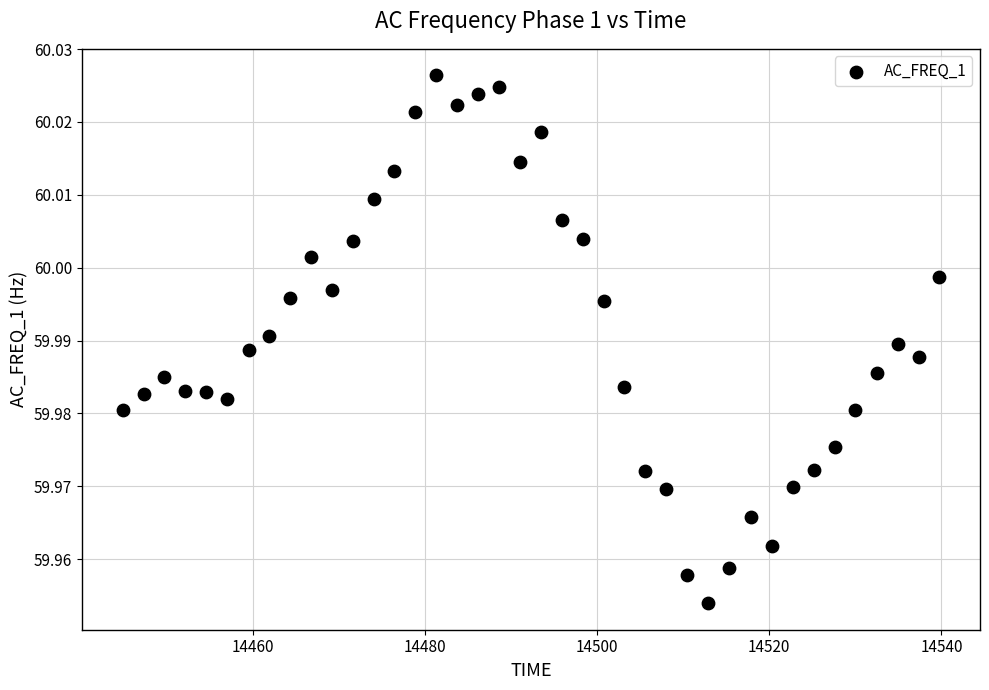

What is the range of X values (max minus min)?

94.8